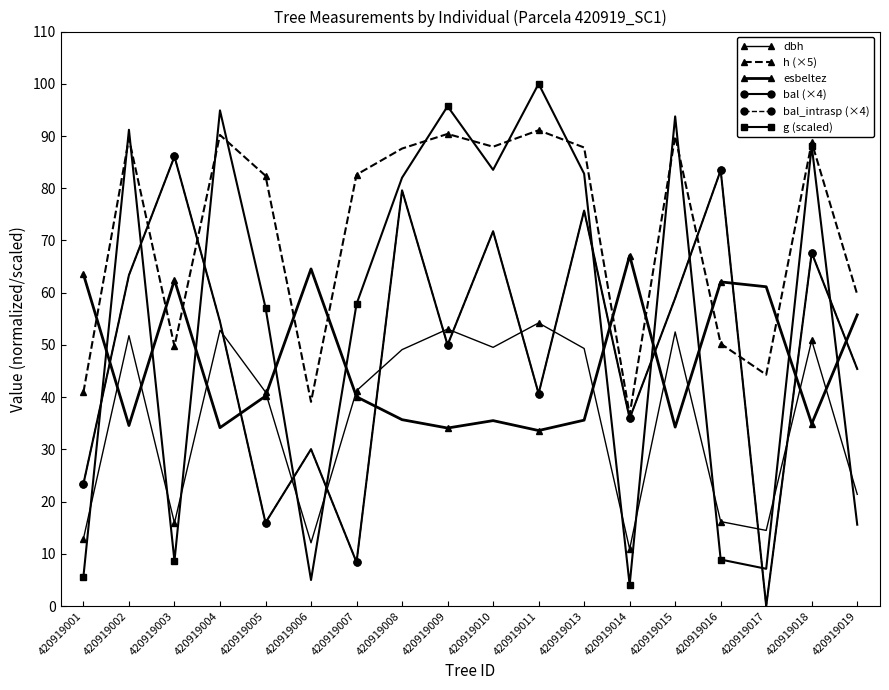

At which label does esbeltez first exceed 40?

420919001